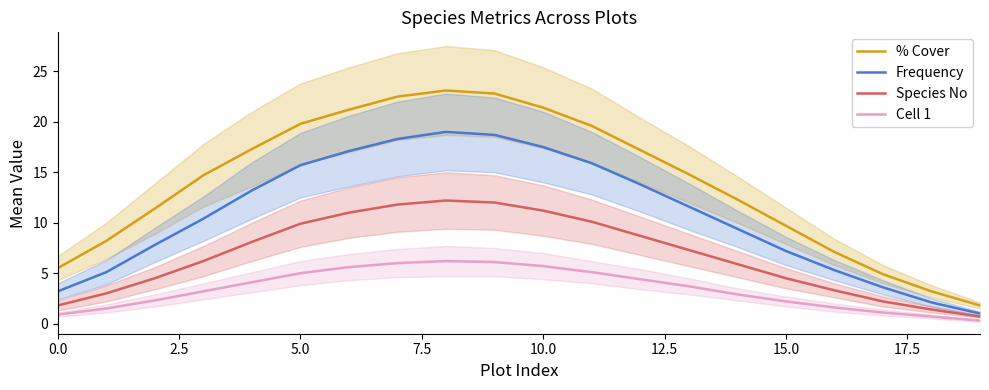

The % Cover series shows 19.8 at 5.0. True or false?

True